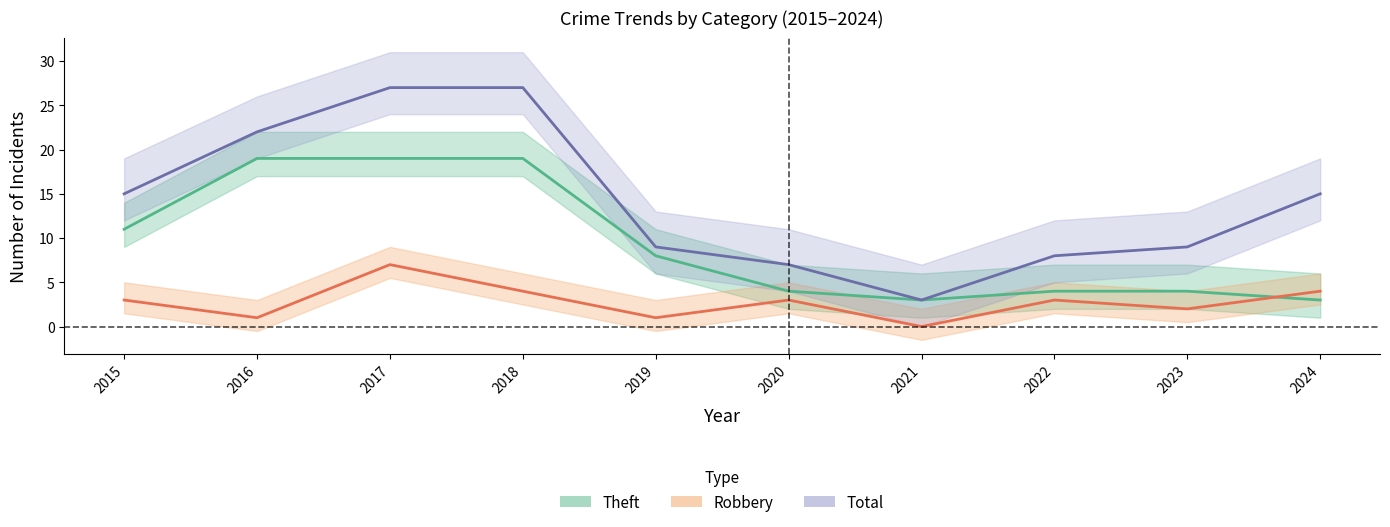

Count the Robbery values in the range 1 to 4.

8